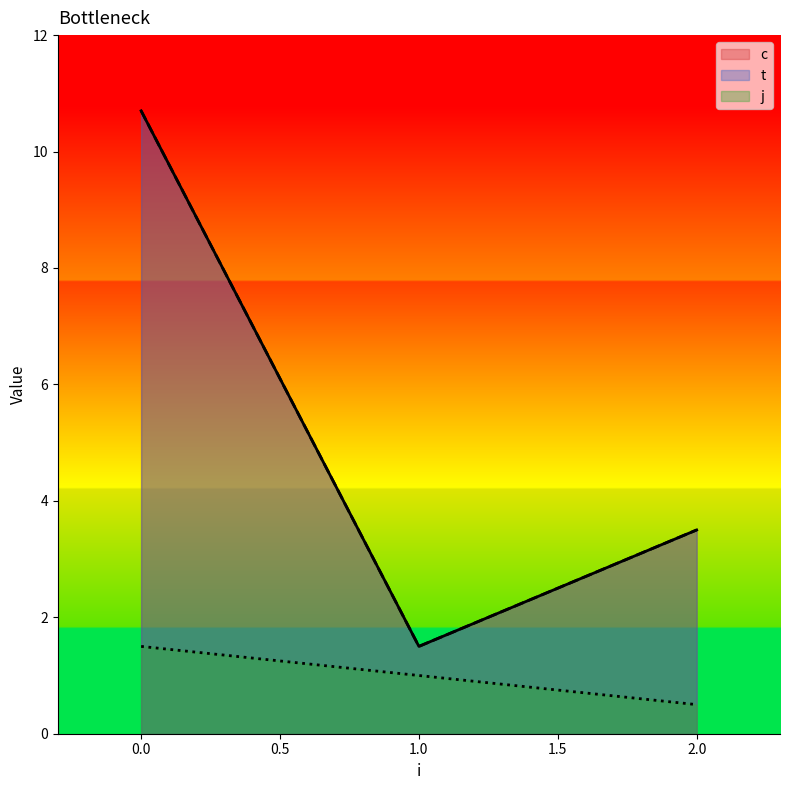

Rank the series by their maximum value, from lowest to highest.

j, c, t